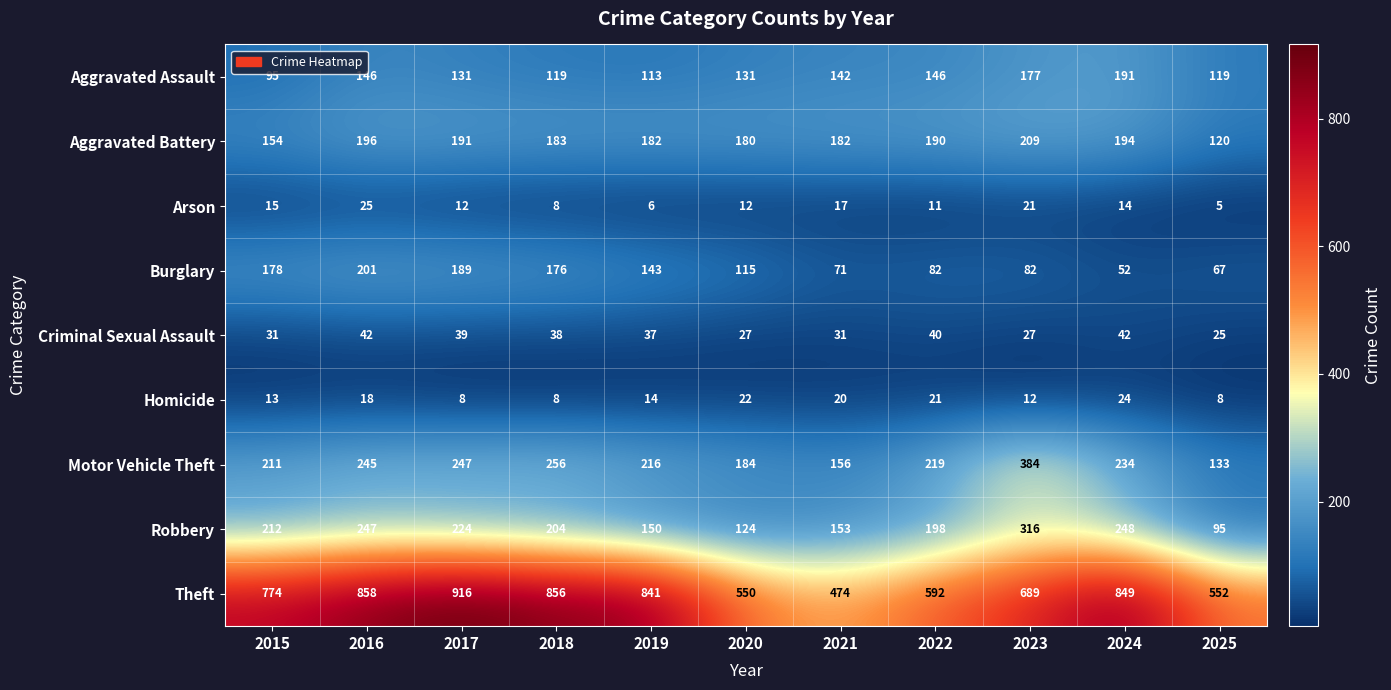

Which series changed the most between 2016 and 2021?

Theft